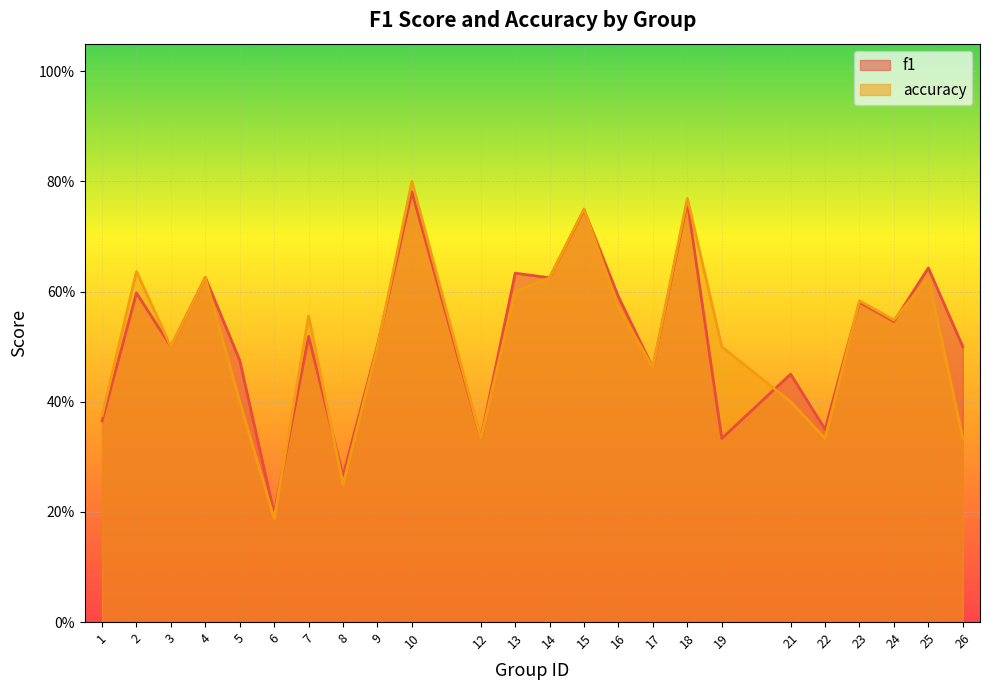

What is the value of the accuracy point at the 22nd from the left?

0.5